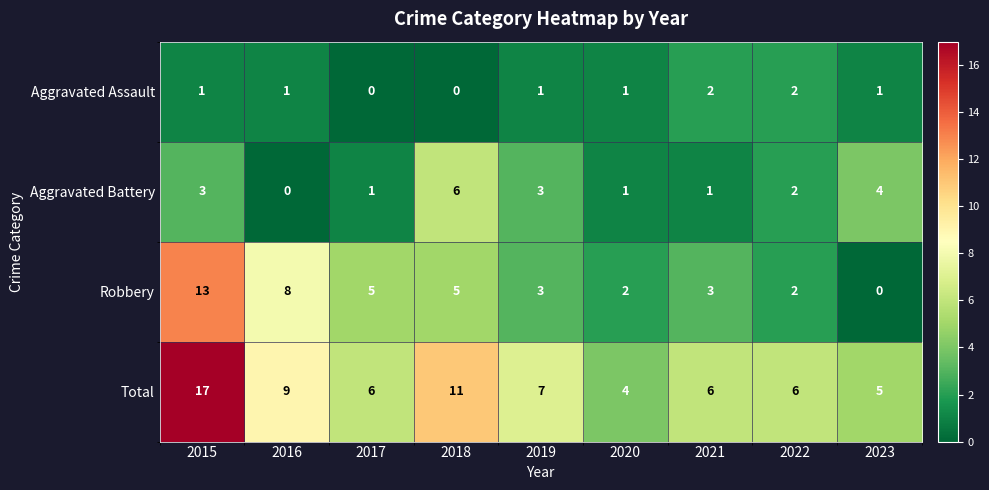

Which series changed the most between 2018 and 2020?

Total